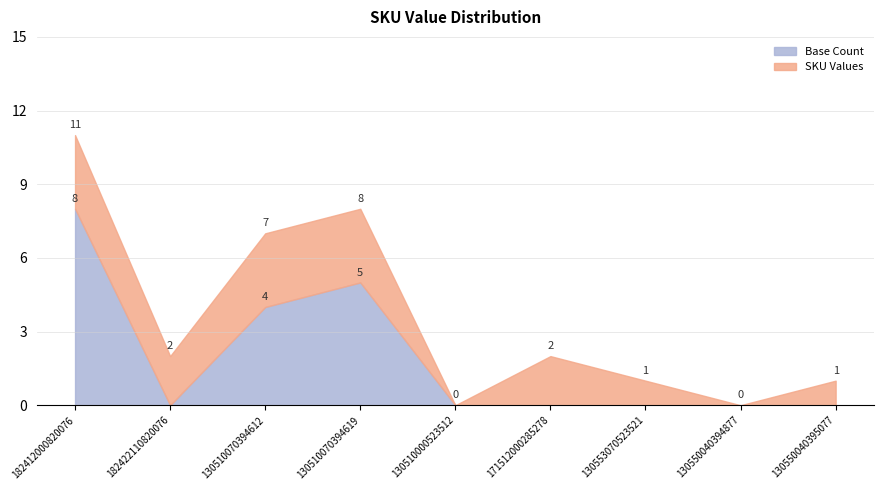

Read the value at 130510070394619.

8